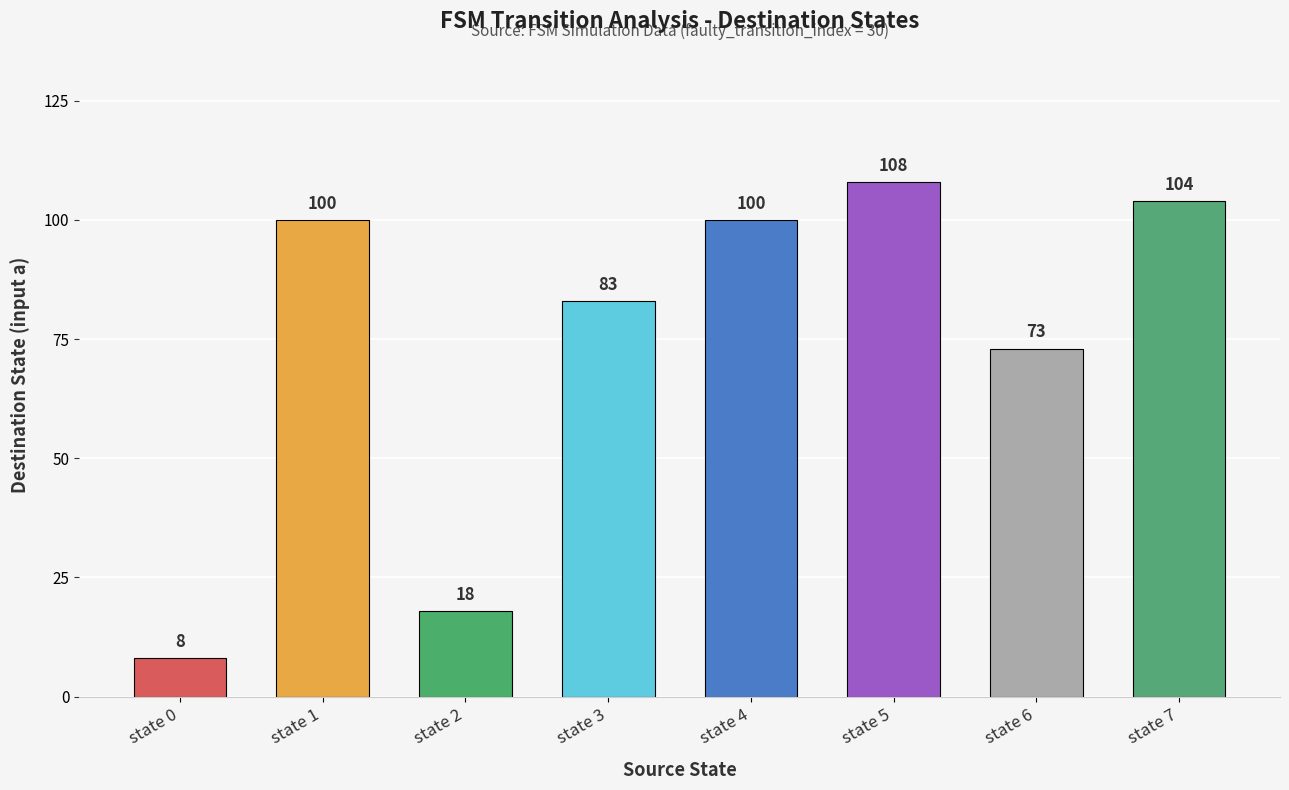

What is the approximate value at state 7?

104